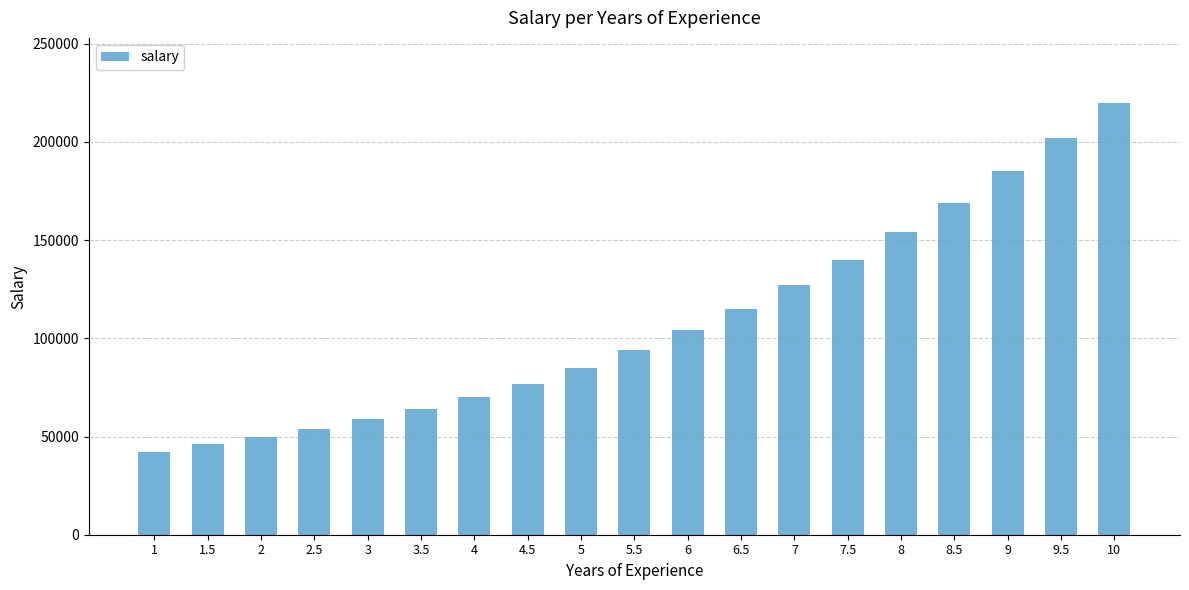

What is the smallest value displayed?

42000